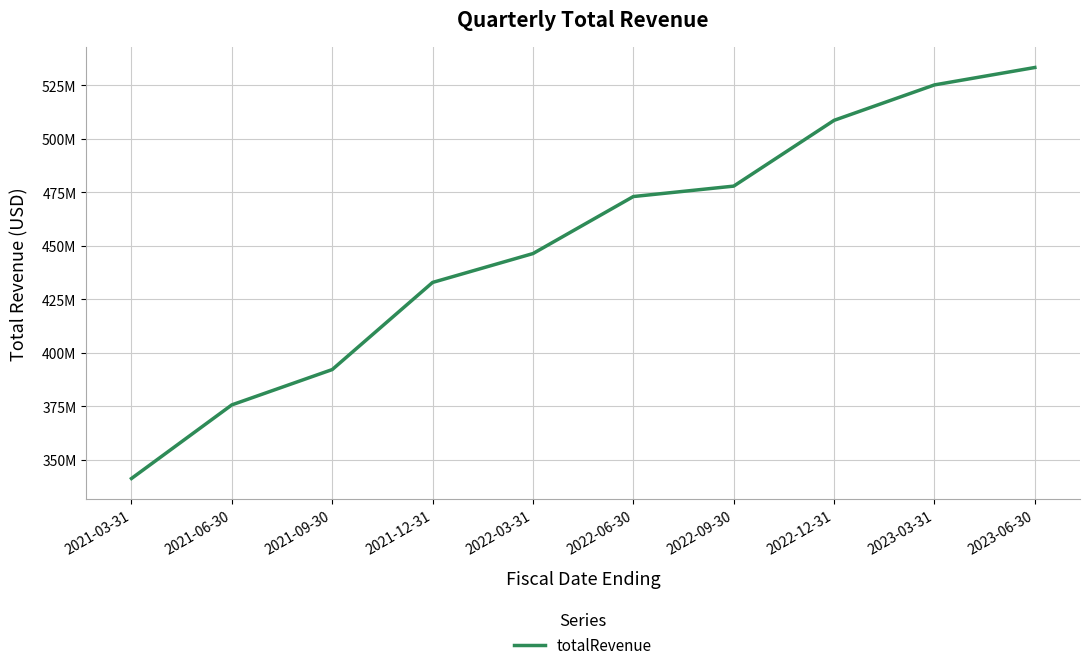

The value at 2022-09-30 is 722.2. True or false?

False